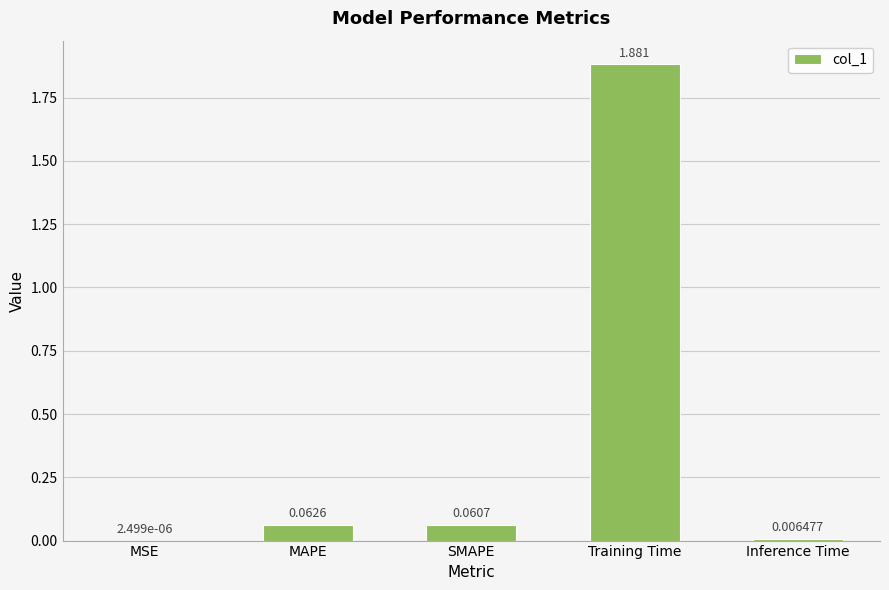

Are the bars horizontal?

No